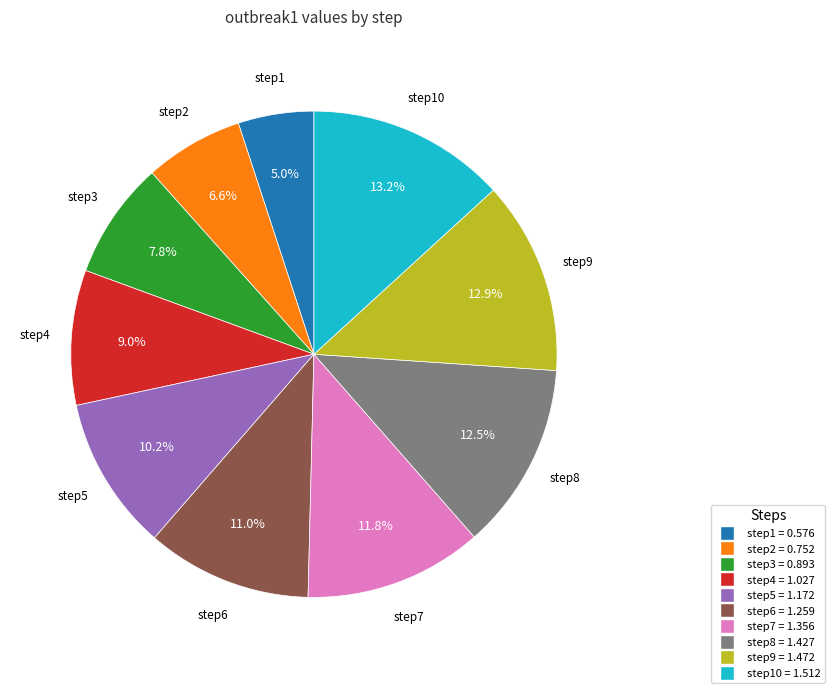

Is there a majority slice in this chart?

No